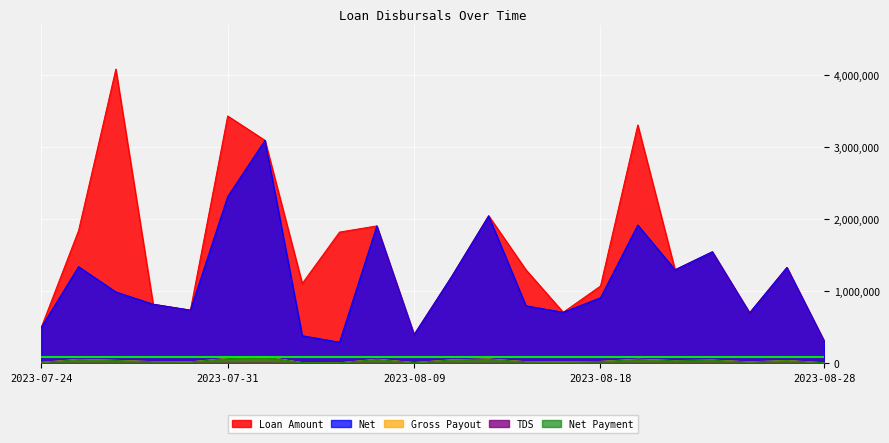

True or false: Net Payment has more than 0 interior local peaks.

True